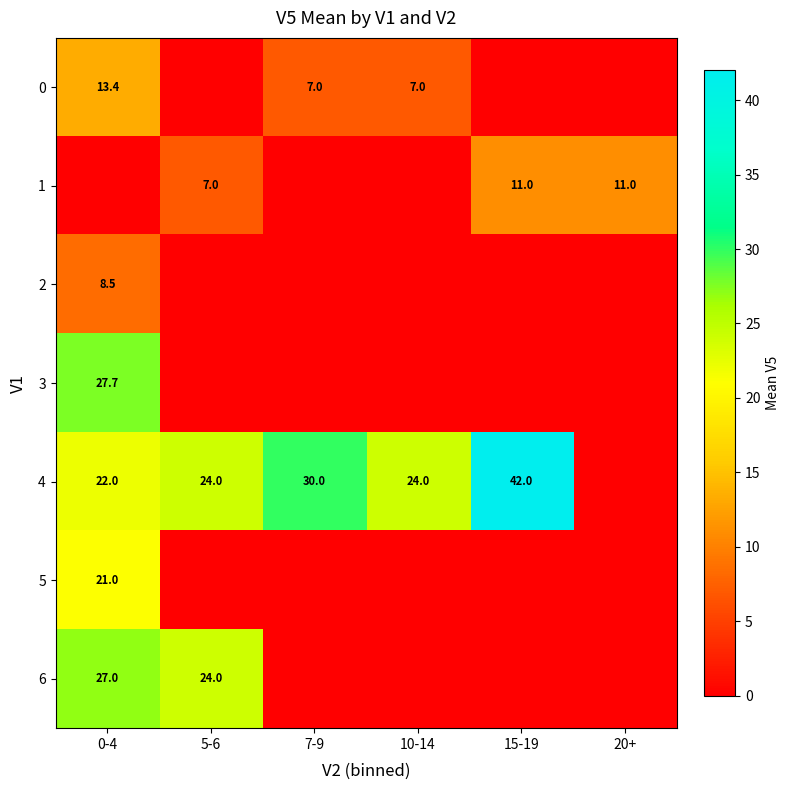

How many categories are shown in the chart?

6